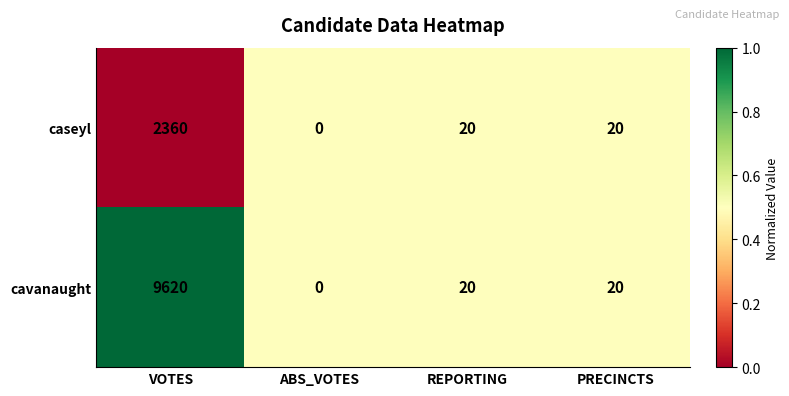

What is the highest value of the cavanaught series?

9620